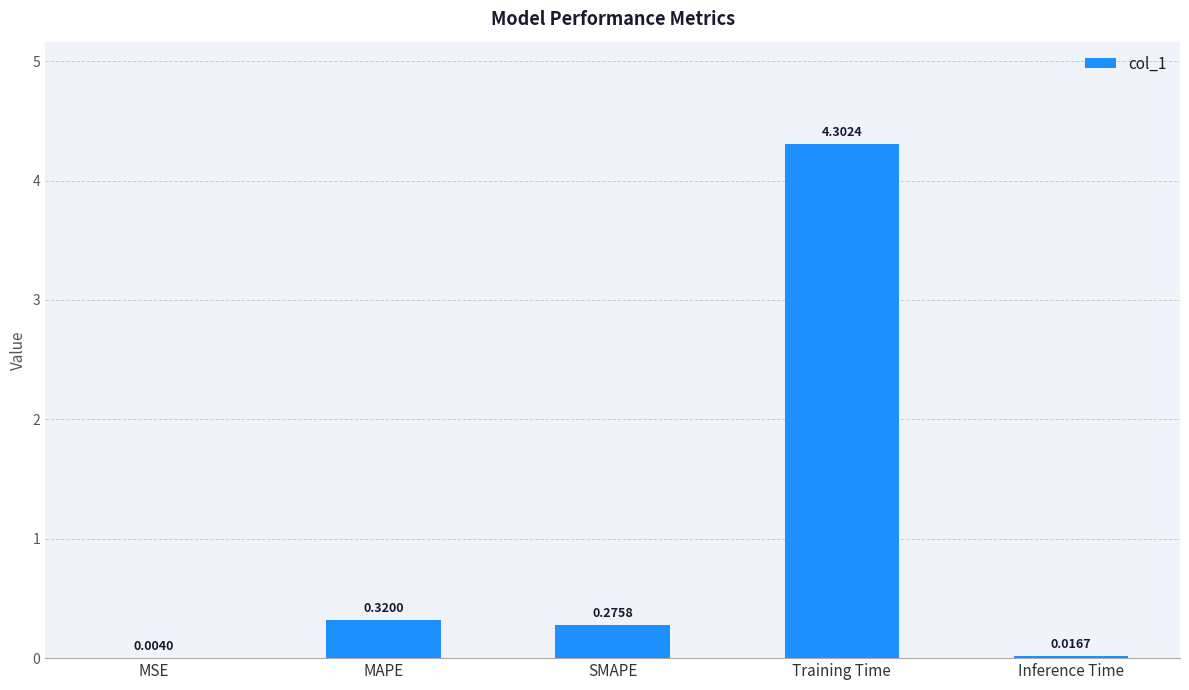

Which has a higher value, SMAPE or MSE?

SMAPE